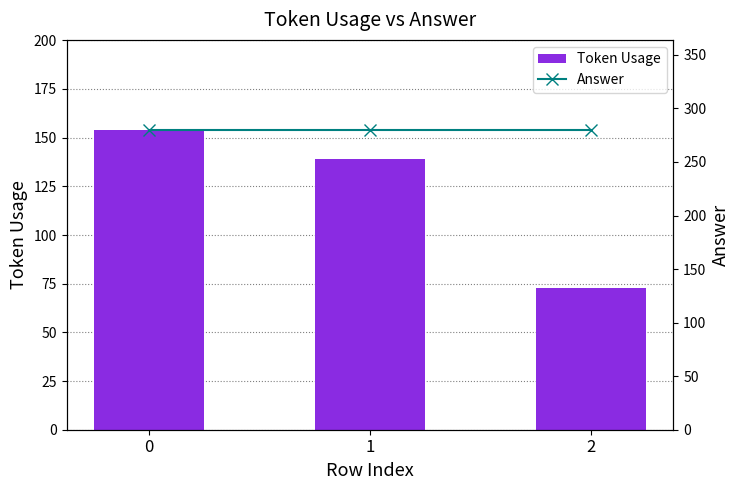

True or false: Answer has a value of 496 at 1.

False